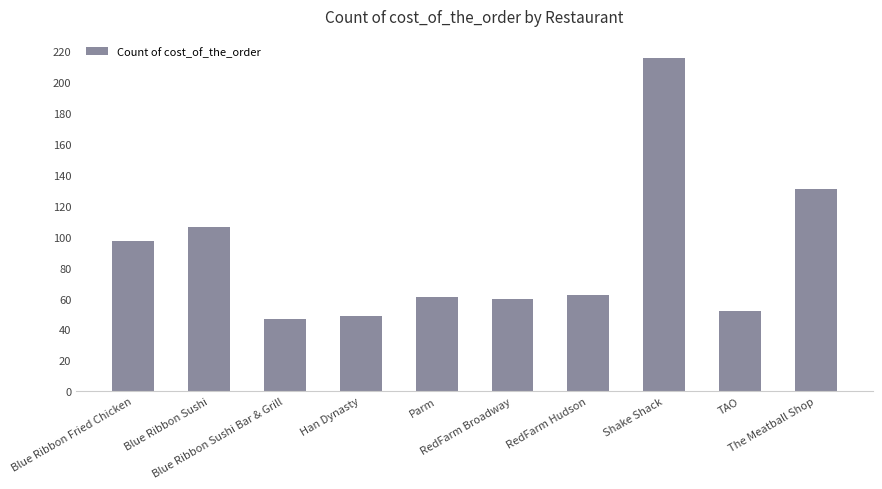

What is the change in value from Blue Ribbon Sushi to RedFarm Hudson?

-44